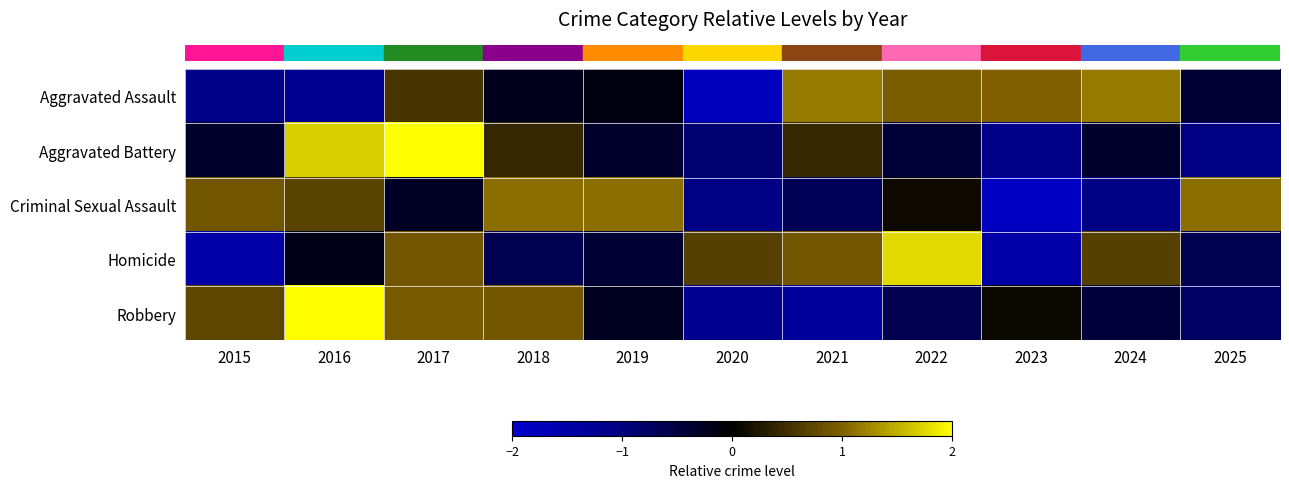

Reading left to right, list all the values displayed in this chart.

row_0: -1.1	-1.2	0.6	-0.2	-0.1	-1.8	1.2	0.9	1.0	1.2	-0.4
row_1: -0.4	1.7	2.0	0.4	-0.4	-0.9	0.4	-0.4	-1.1	-0.4	-1.0
row_2: 0.9	0.7	-0.3	1.1	1.1	-1.1	-0.7	0.1	-1.8	-1.1	1.1
row_3: -1.5	-0.2	0.9	-0.6	-0.4	0.7	0.9	1.8	-1.5	0.7	-0.6
row_4: 0.7	2.0	0.9	0.9	-0.3	-1.2	-1.4	-0.6	0.1	-0.5	-0.8